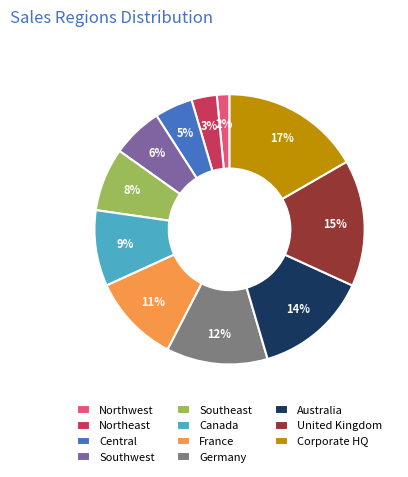

To the nearest percent, what percentage of the pie is France?

11%